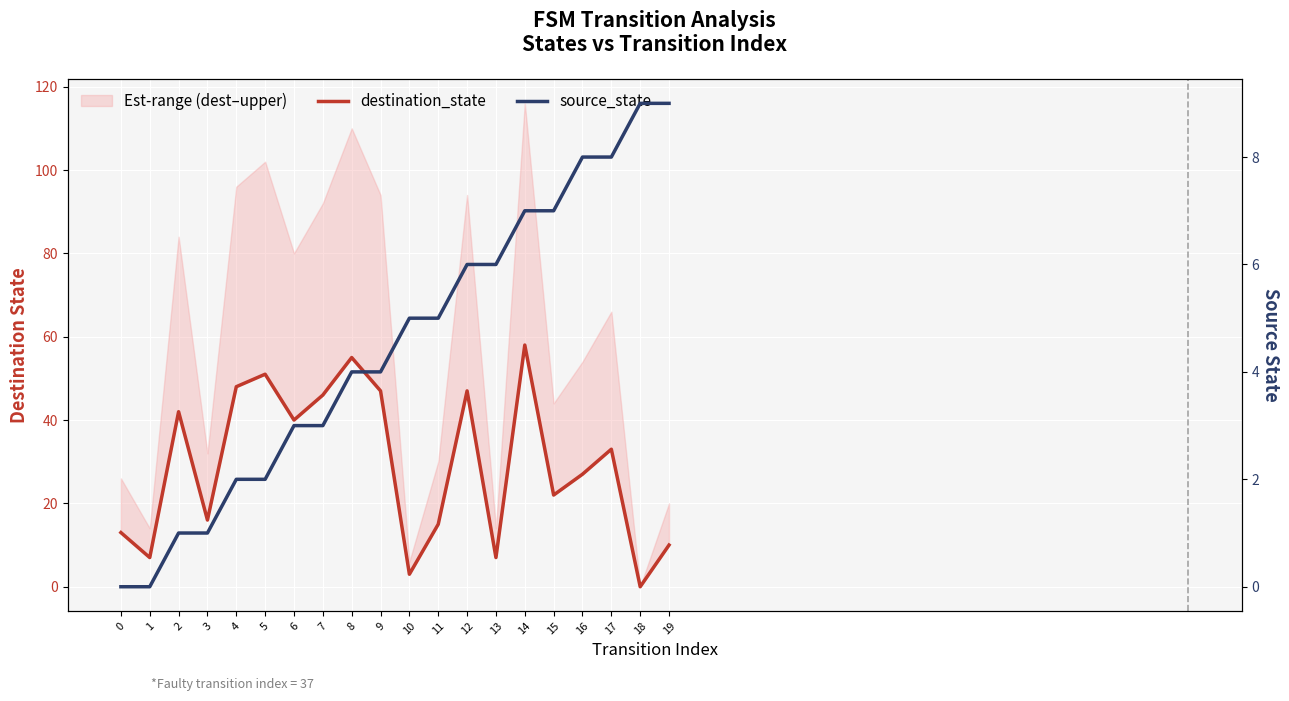

Rank the series by their maximum value, from highest to lowest.

destination_state, source_state